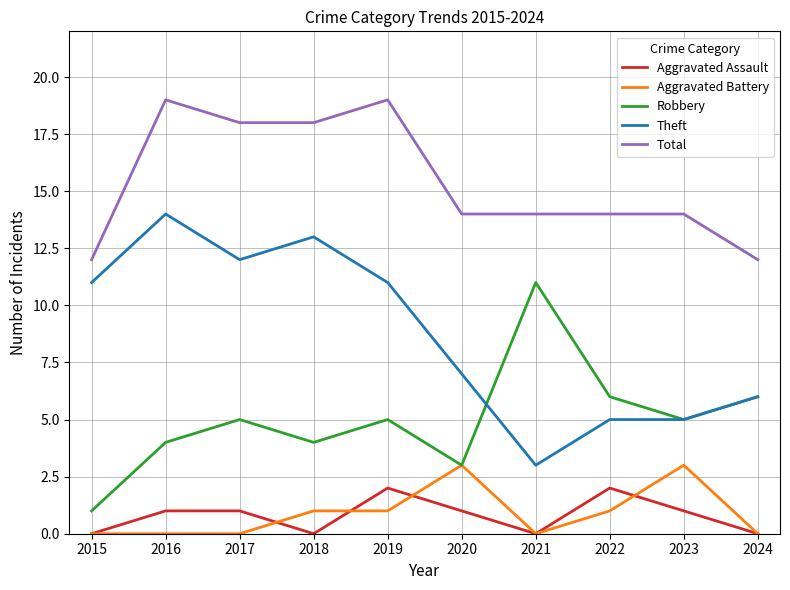

What are all the series names shown in the legend?

Aggravated Assault, Aggravated Battery, Robbery, Theft, Total